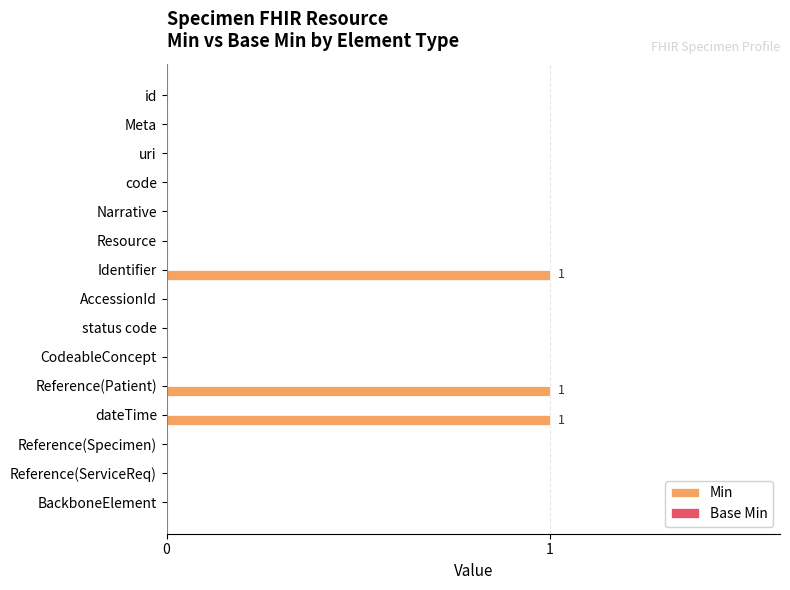

The value at uri is 0. True or false?

True